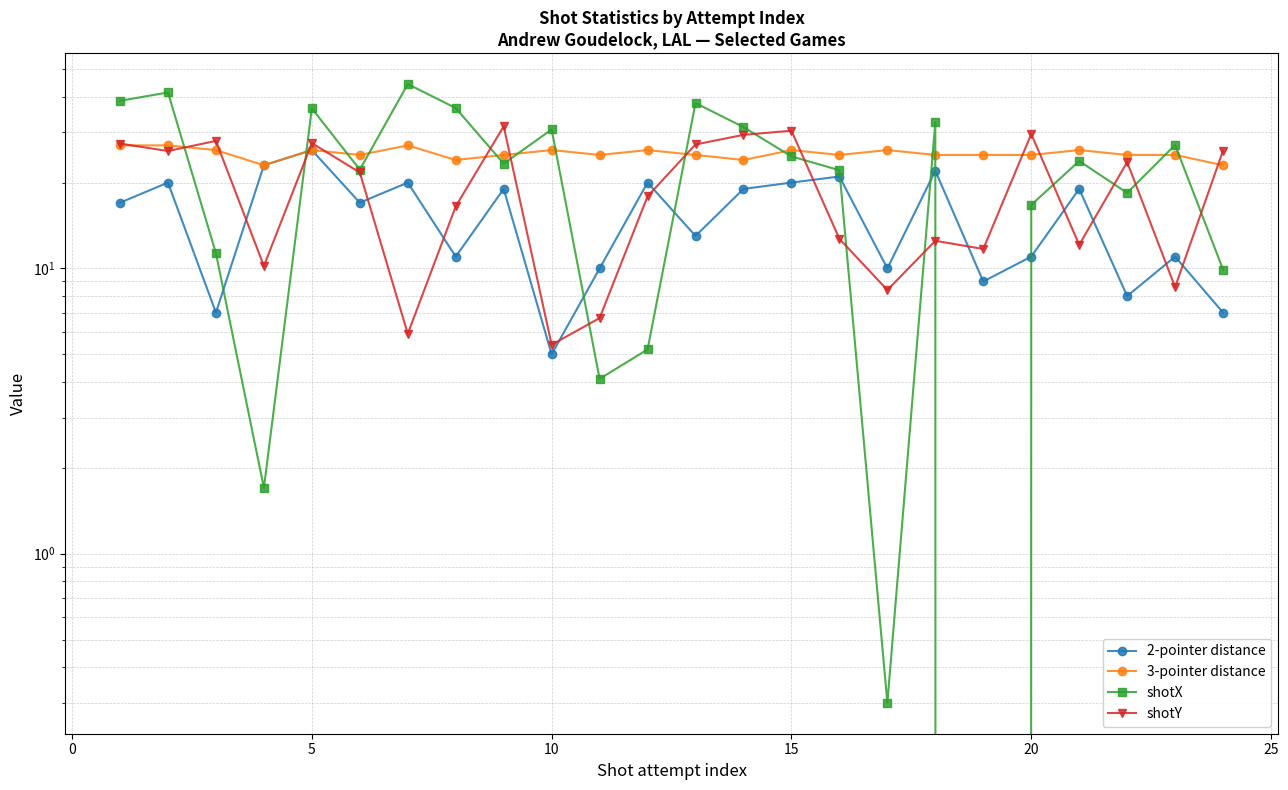

After their last crossing, which series has the higher values: 3-pointer distance or shotY?

shotY